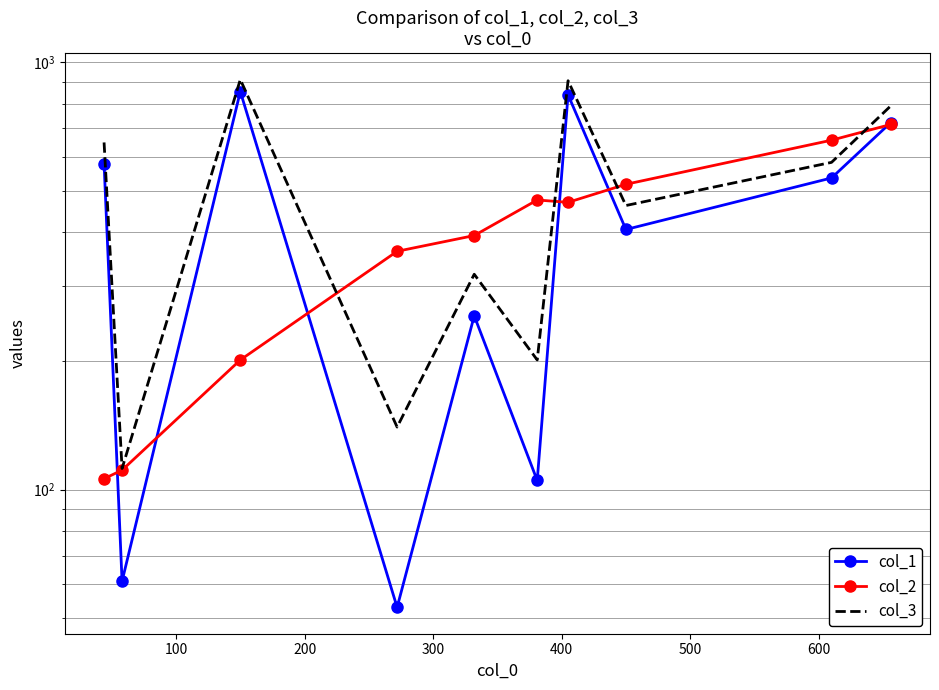

What is the greatest value displayed?

911